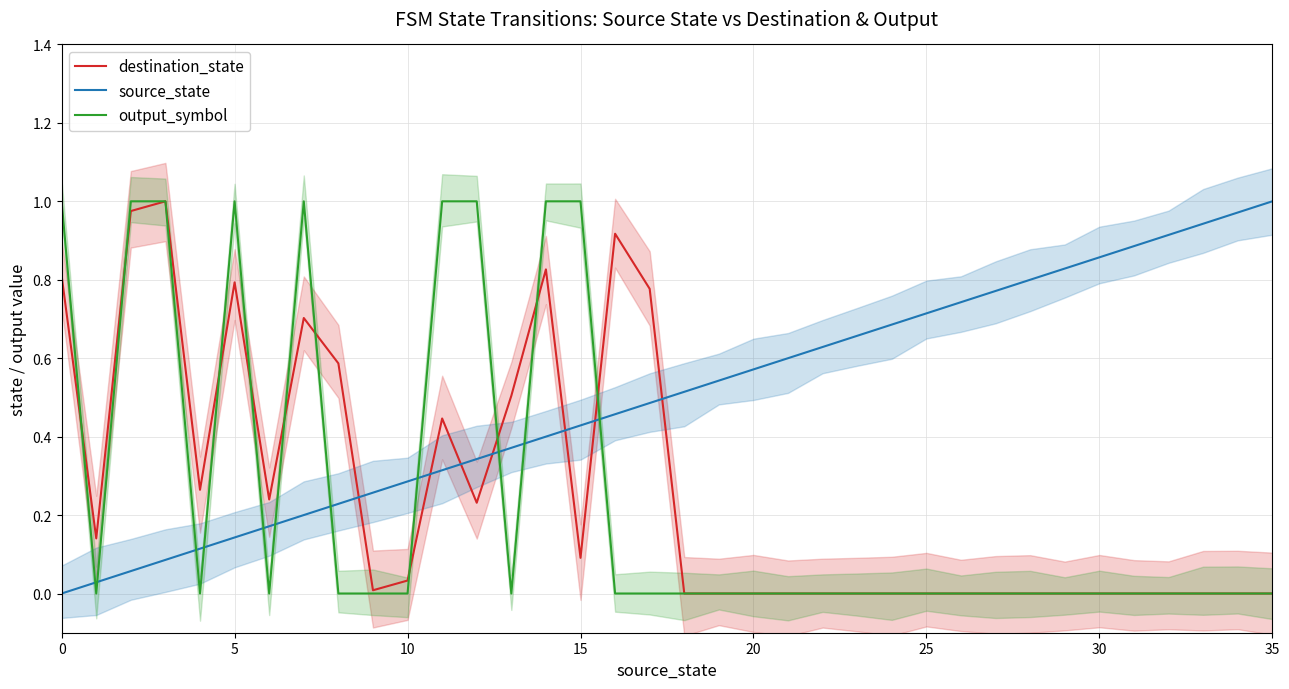

Count the number of data series in this chart.

3